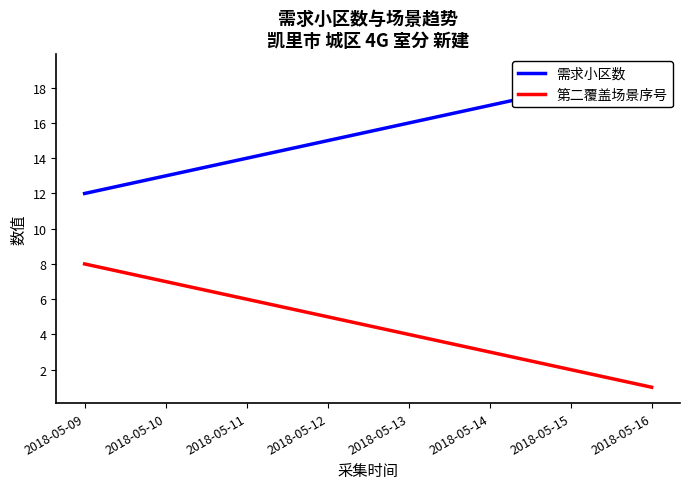

Rank the series by their maximum value, from highest to lowest.

需求小区数, 第二覆盖场景序号